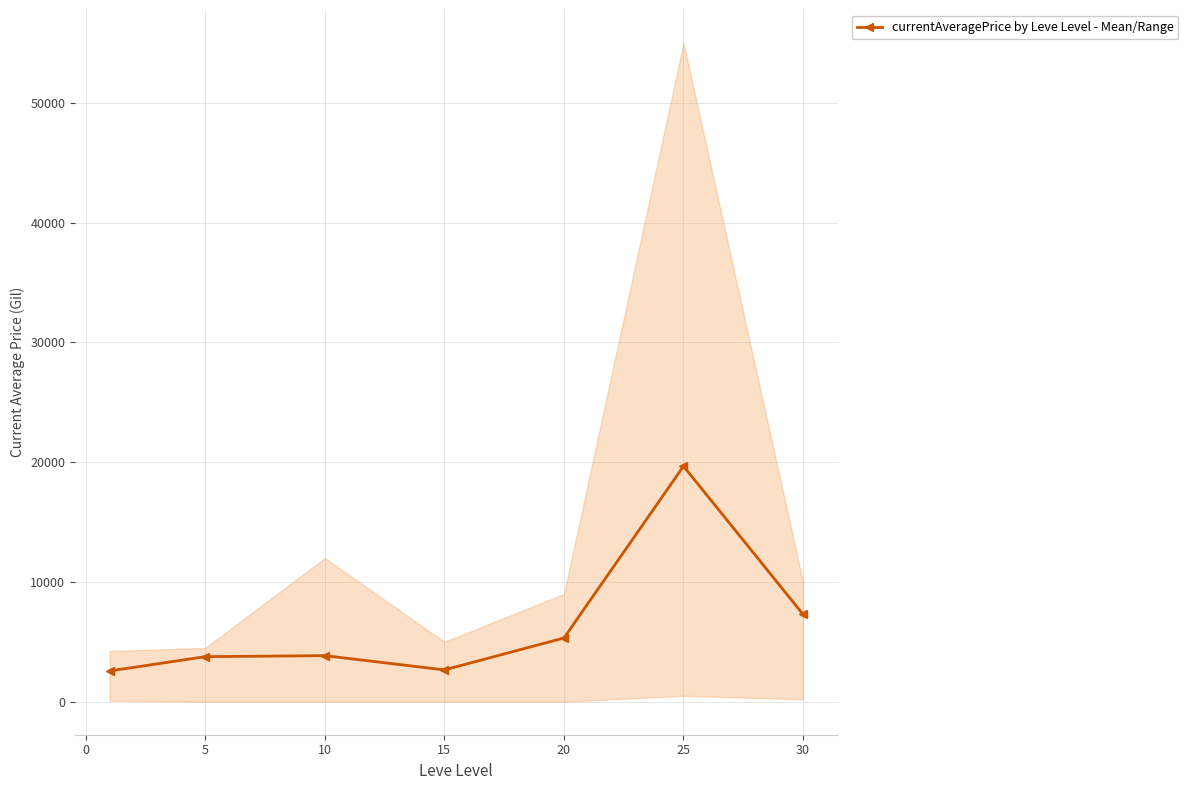

True or false: currentAveragePrice by Leve Level - Mean/Range has more than 1 points higher than both neighbors.

True